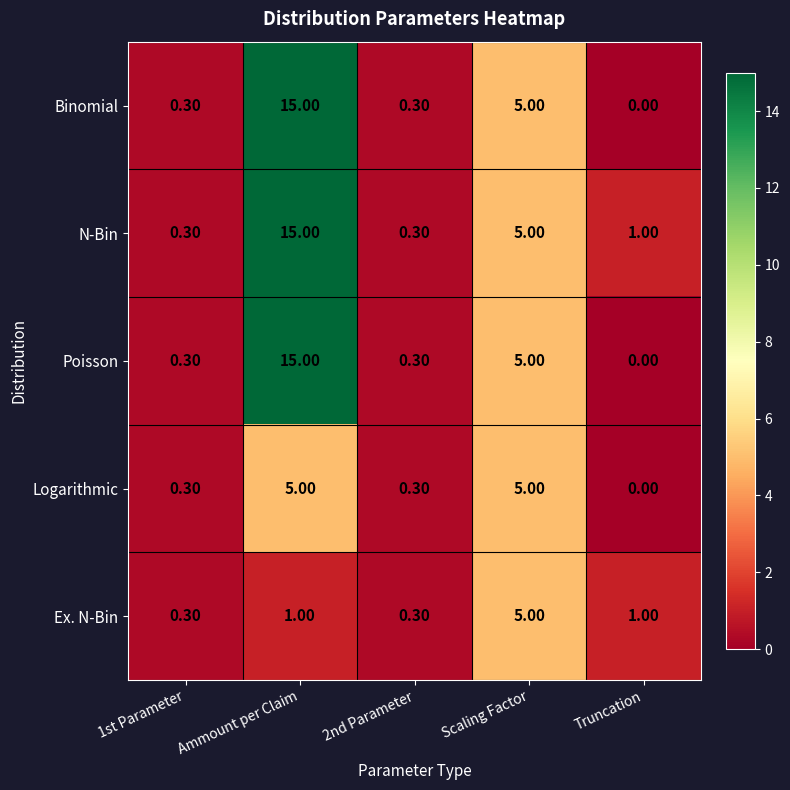

What is the difference between the second highest and second lowest values in the Logarithmic series?

4.7